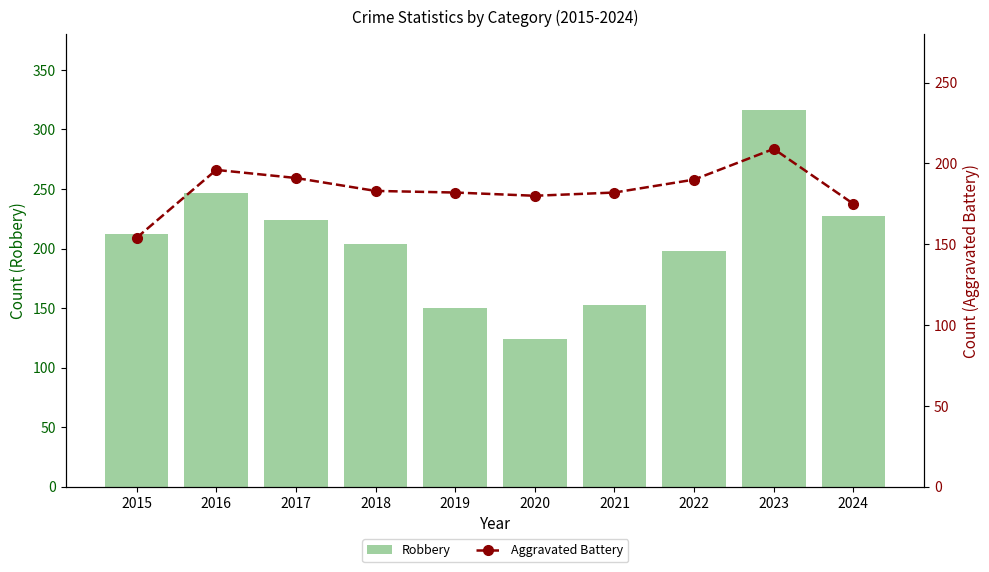

What is the lowest value of the Robbery series?

124